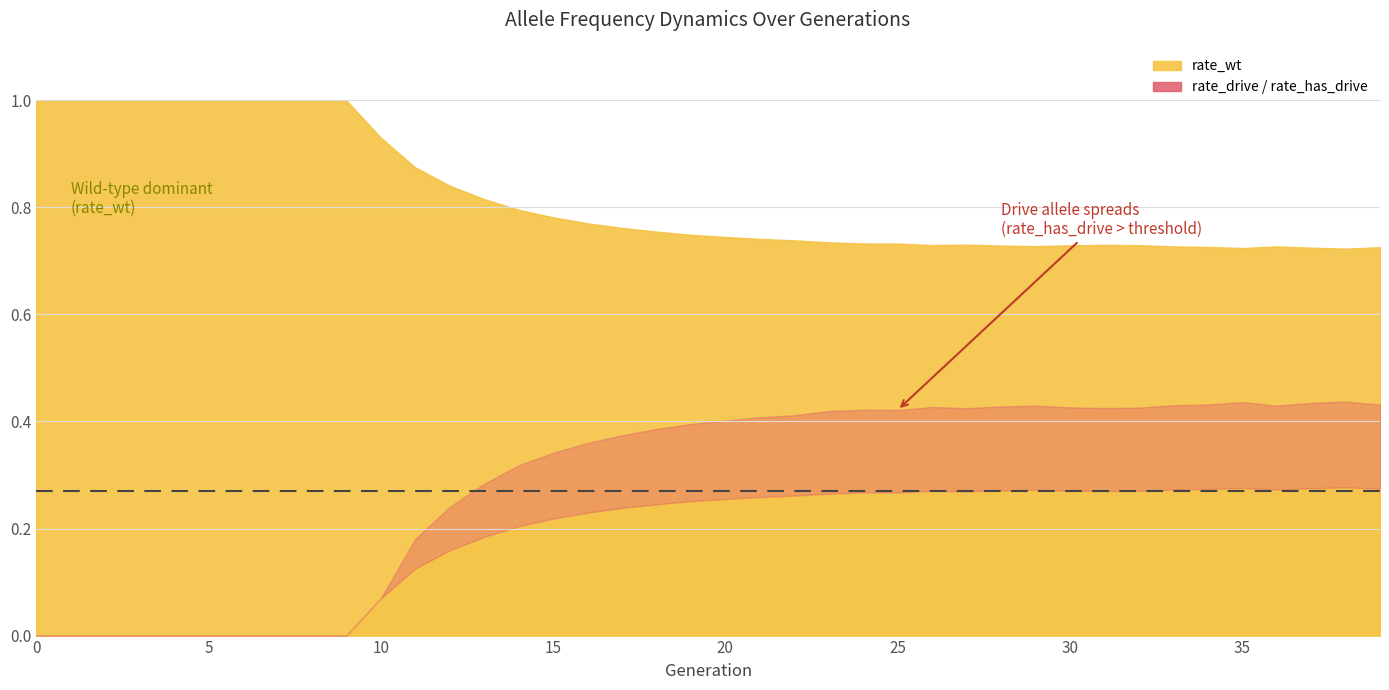

Reading left to right, transcribe all the data shown in this chart.

rate_wt: 0=1.0	1=1.0	2=1.0	3=1.0	4=1.0	5=1.0	6=1.0	7=1.0	8=1.0	9=1.0	10=0.9	11=0.9	12=0.8	13=0.8	14=0.8	15=0.8	16=0.8	17=0.8	18=0.8	19=0.7	20=0.7	21=0.7	22=0.7	23=0.7	24=0.7	25=0.7	26=0.7	27=0.7	28=0.7	29=0.7	30=0.7	31=0.7	32=0.7	33=0.7	34=0.7	35=0.7	36=0.7	37=0.7	38=0.7	39=0.7
rate_drive: 0=0.0	1=0.0	2=0.0	3=0.0	4=0.0	5=0.0	6=0.0	7=0.0	8=0.0	9=0.0	10=0.1	11=0.1	12=0.2	13=0.2	14=0.2	15=0.2	16=0.2	17=0.2	18=0.2	19=0.3	20=0.3	21=0.3	22=0.3	23=0.3	24=0.3	25=0.3	26=0.3	27=0.3	28=0.3	29=0.3	30=0.3	31=0.3	32=0.3	33=0.3	34=0.3	35=0.3	36=0.3	37=0.3	38=0.3	39=0.3
rate_has_drive: 0=0.0	1=0.0	2=0.0	3=0.0	4=0.0	5=0.0	6=0.0	7=0.0	8=0.0	9=0.0	10=0.1	11=0.2	12=0.2	13=0.3	14=0.3	15=0.3	16=0.4	17=0.4	18=0.4	19=0.4	20=0.4	21=0.4	22=0.4	23=0.4	24=0.4	25=0.4	26=0.4	27=0.4	28=0.4	29=0.4	30=0.4	31=0.4	32=0.4	33=0.4	34=0.4	35=0.4	36=0.4	37=0.4	38=0.4	39=0.4